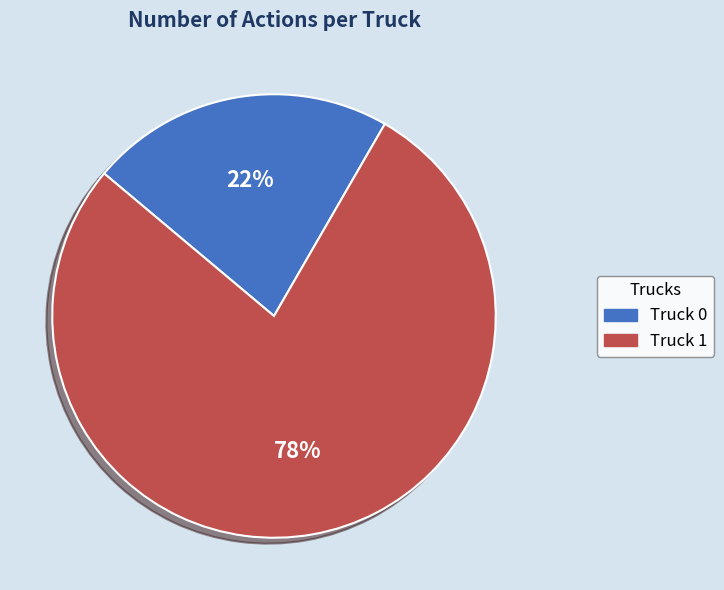

What percentage is the Truck 1 slice, to the nearest percent?

78%